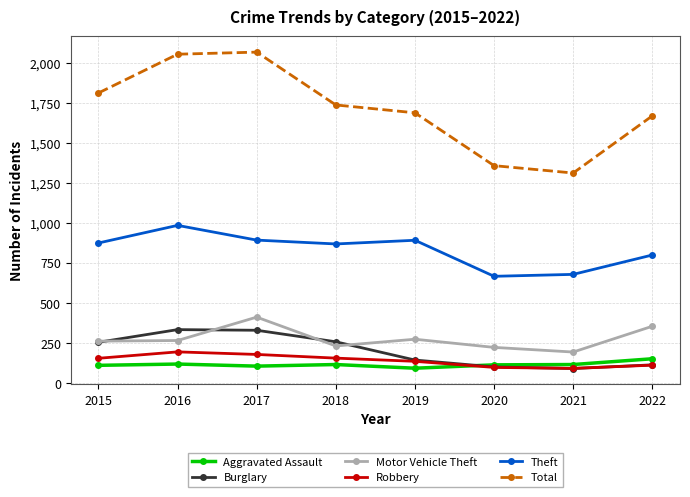

How many values in the Burglary series are below 254?

4